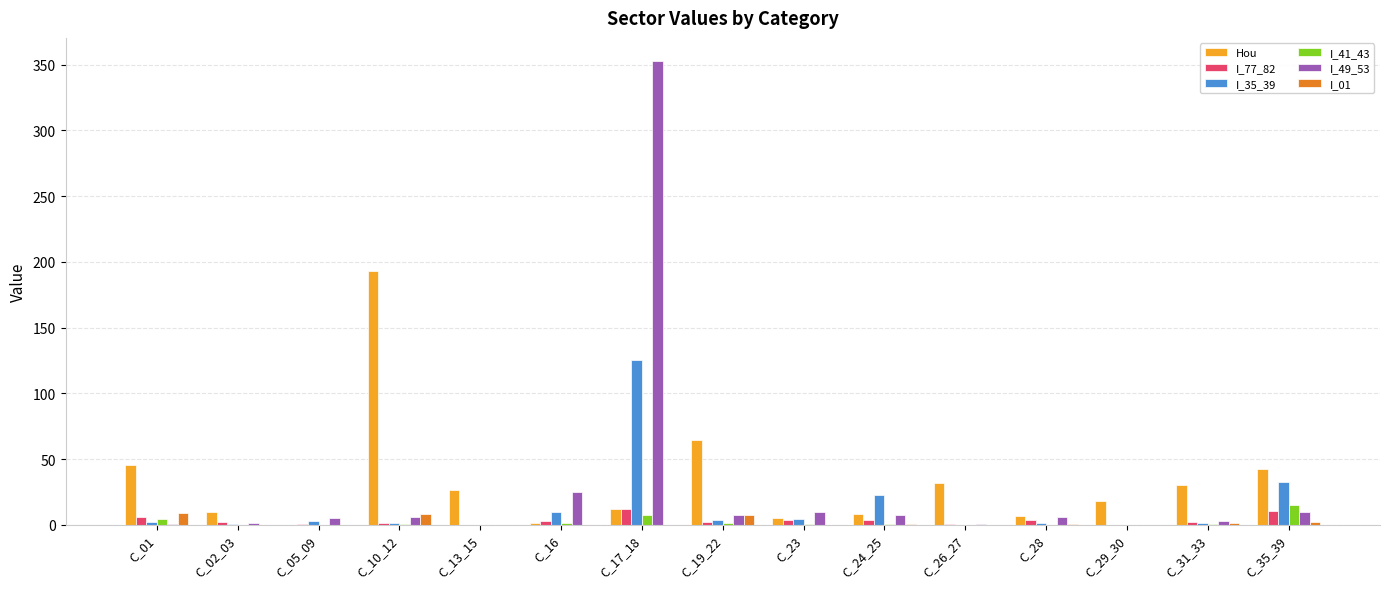

At which category is the sum across all series the highest?

C_17_18